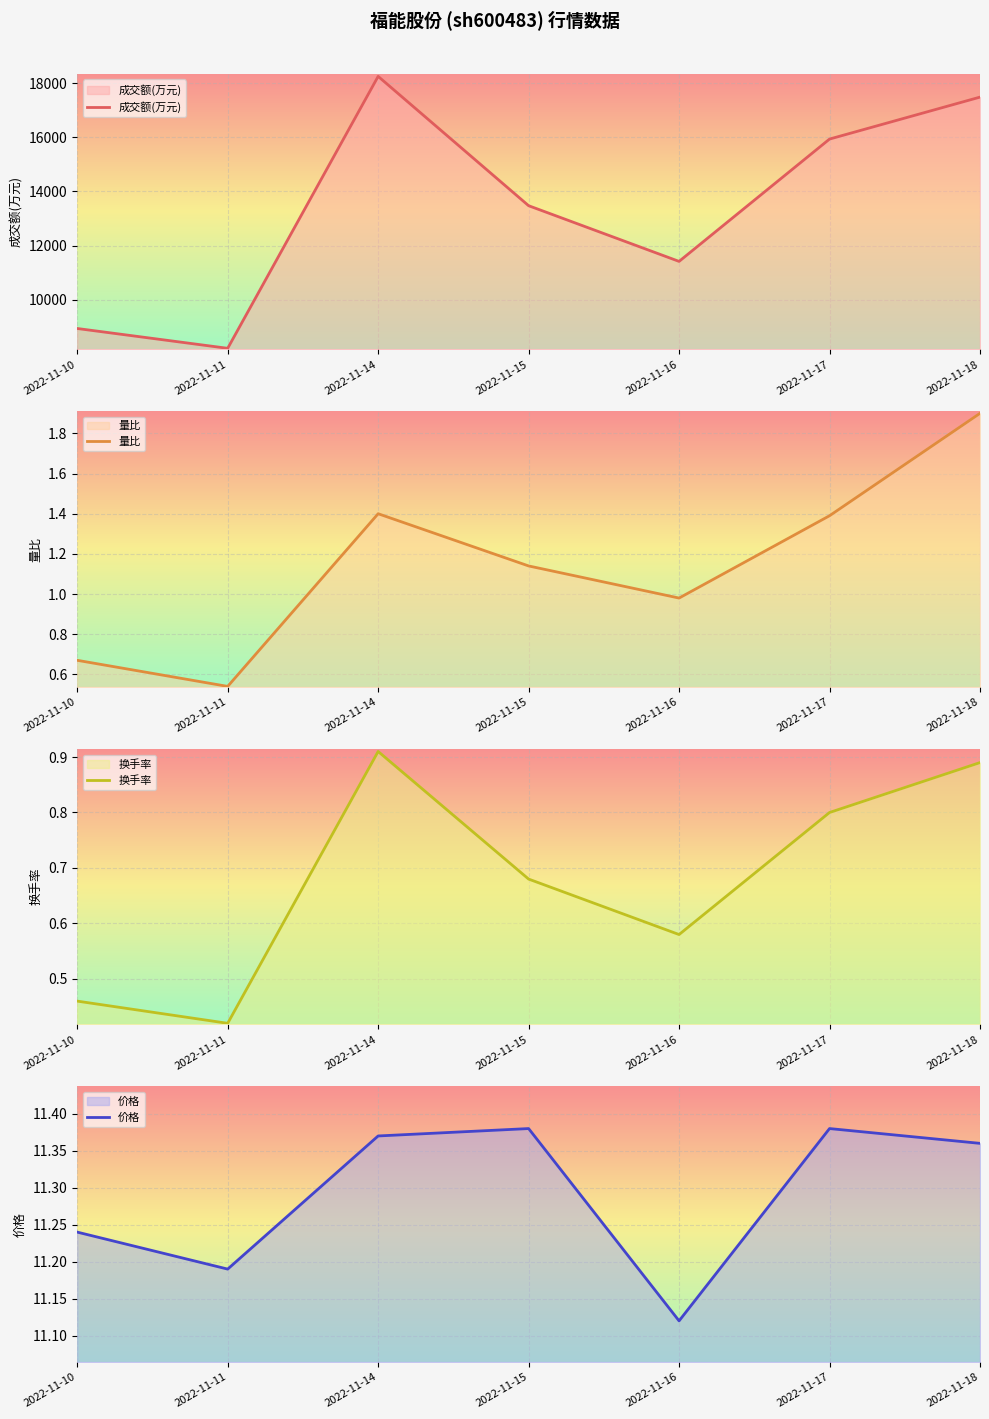

What is the minimum value for 换手率?

0.4